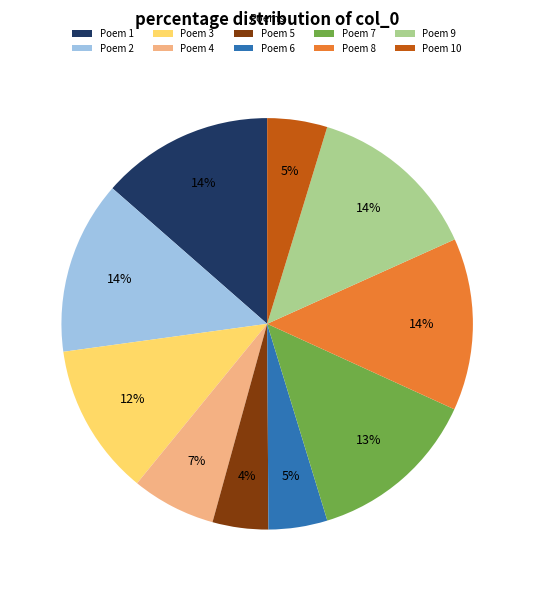

Do Poem 8 and Poem 5 together represent more than half of the pie?

No